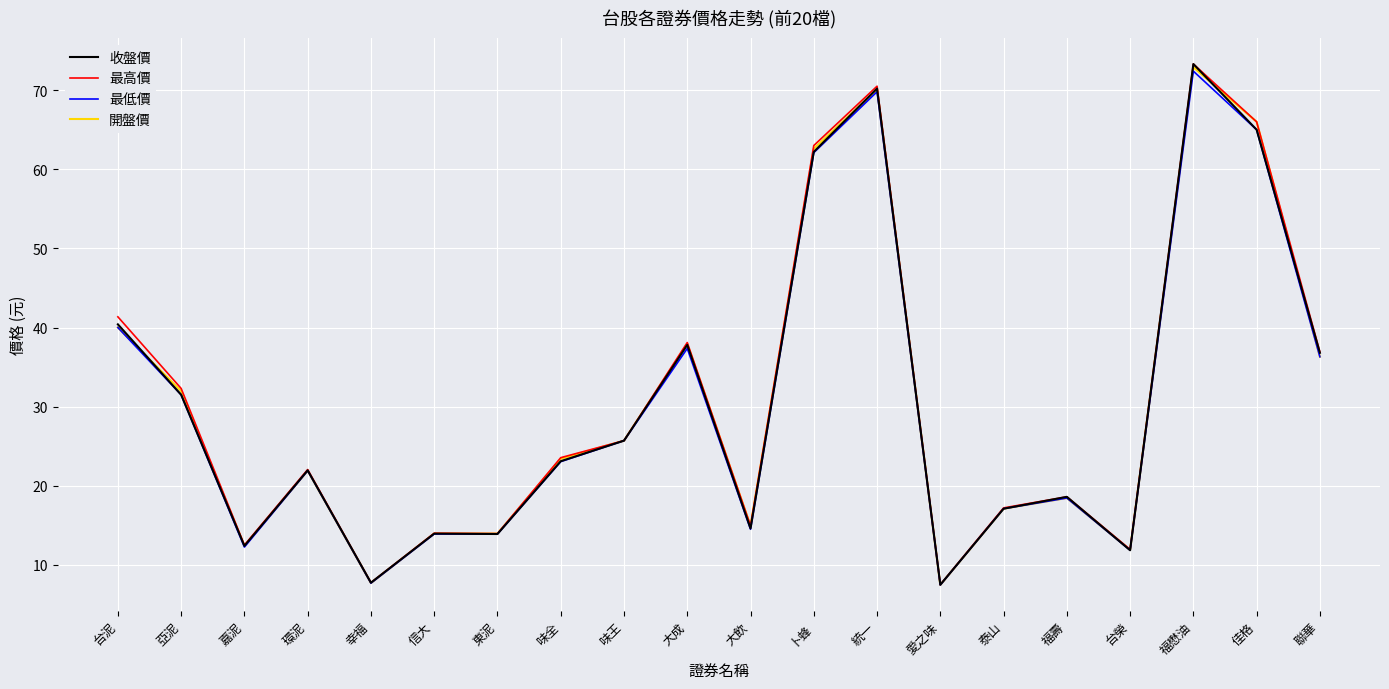

What is the approximate value of 最高價 at 佳格?

66.0